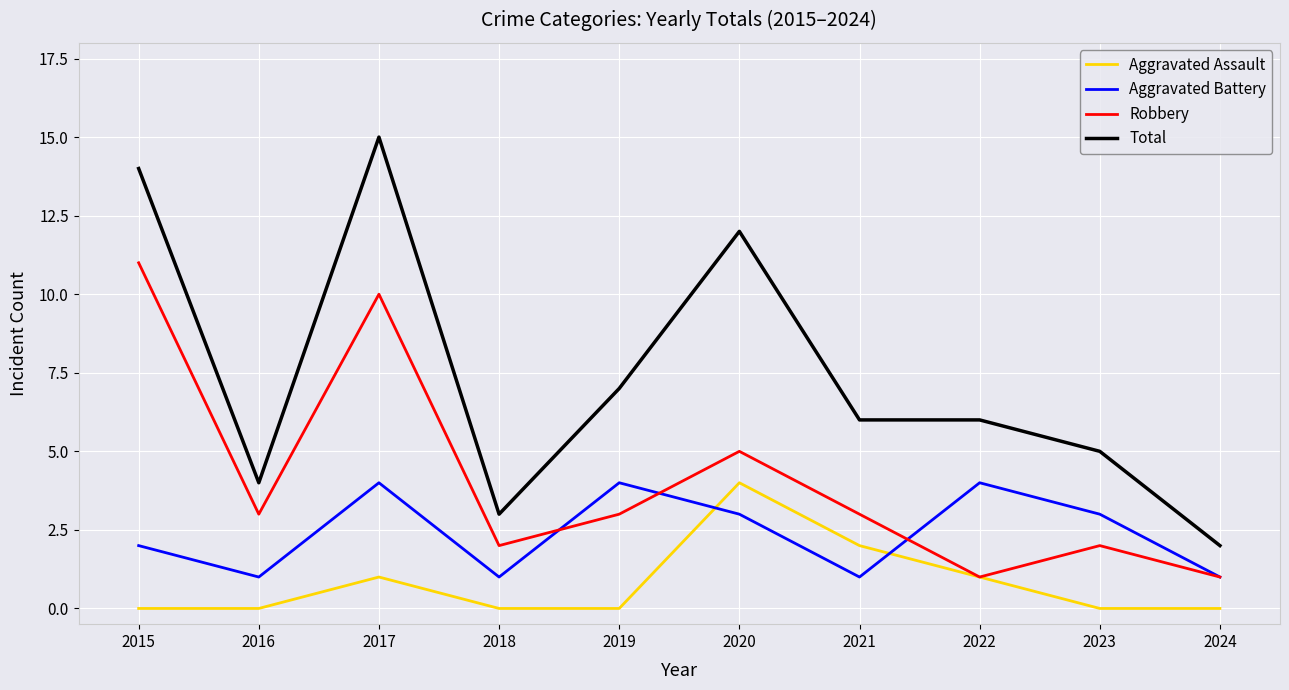

Where does the Robbery series first go above 3?

2015